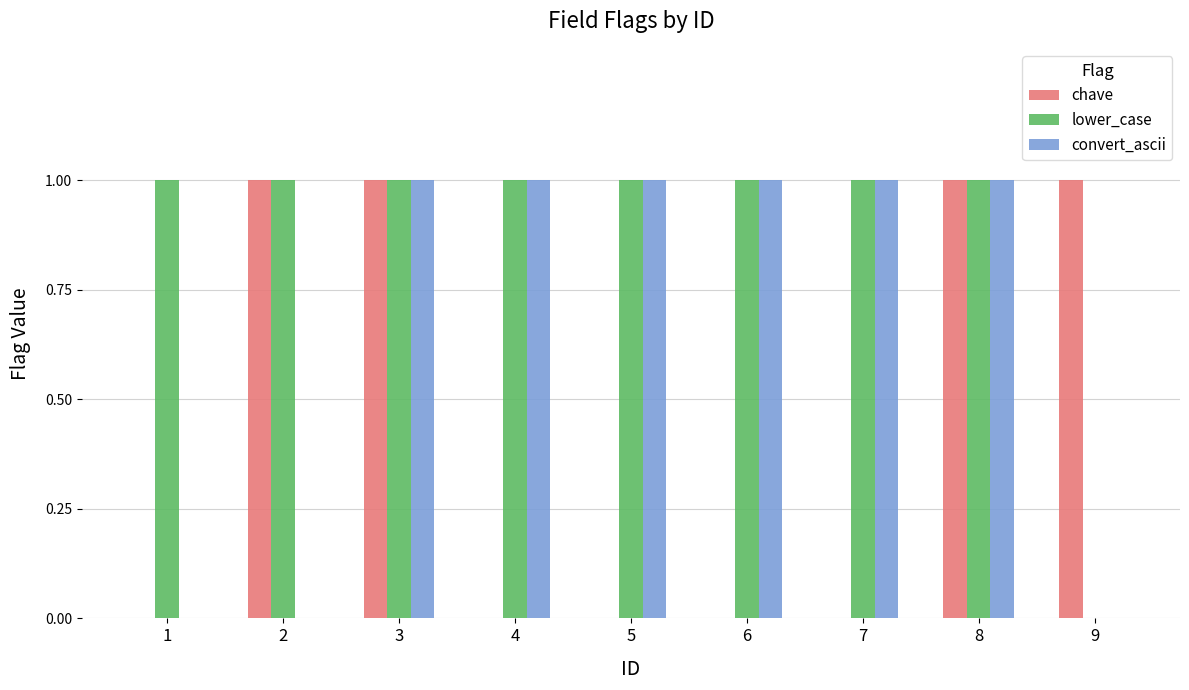

Is it true that chave equals 0 at 5?

True